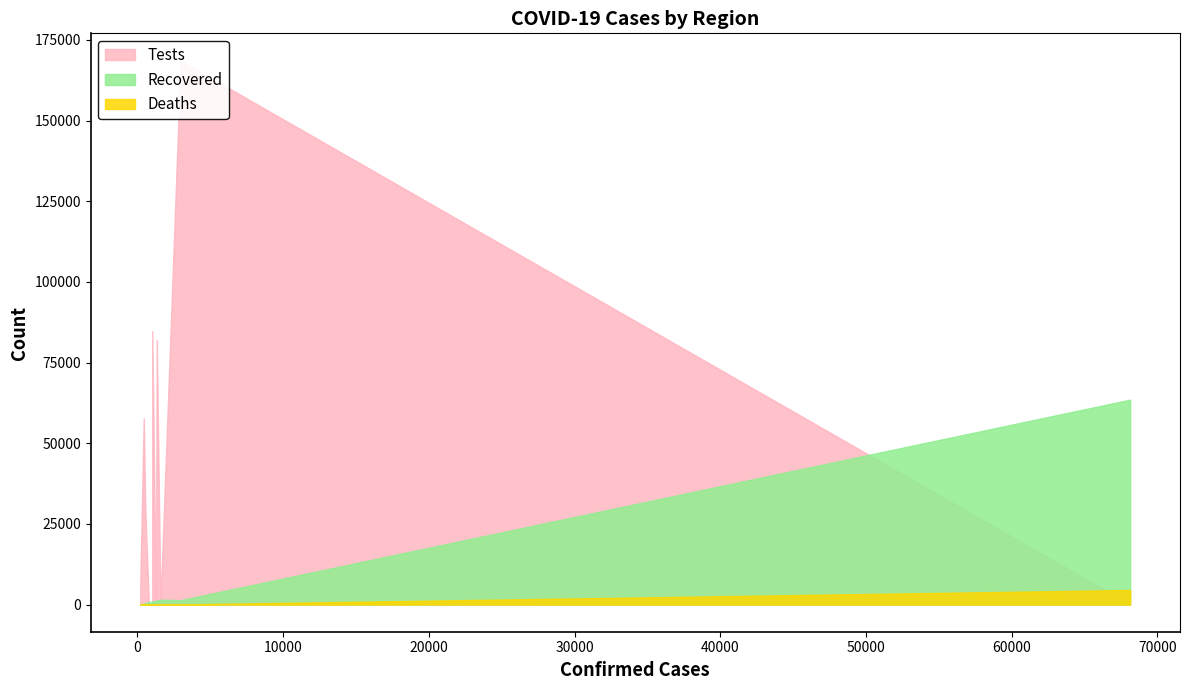

True or false: Deaths has more than 0 points higher than both neighbors.

True